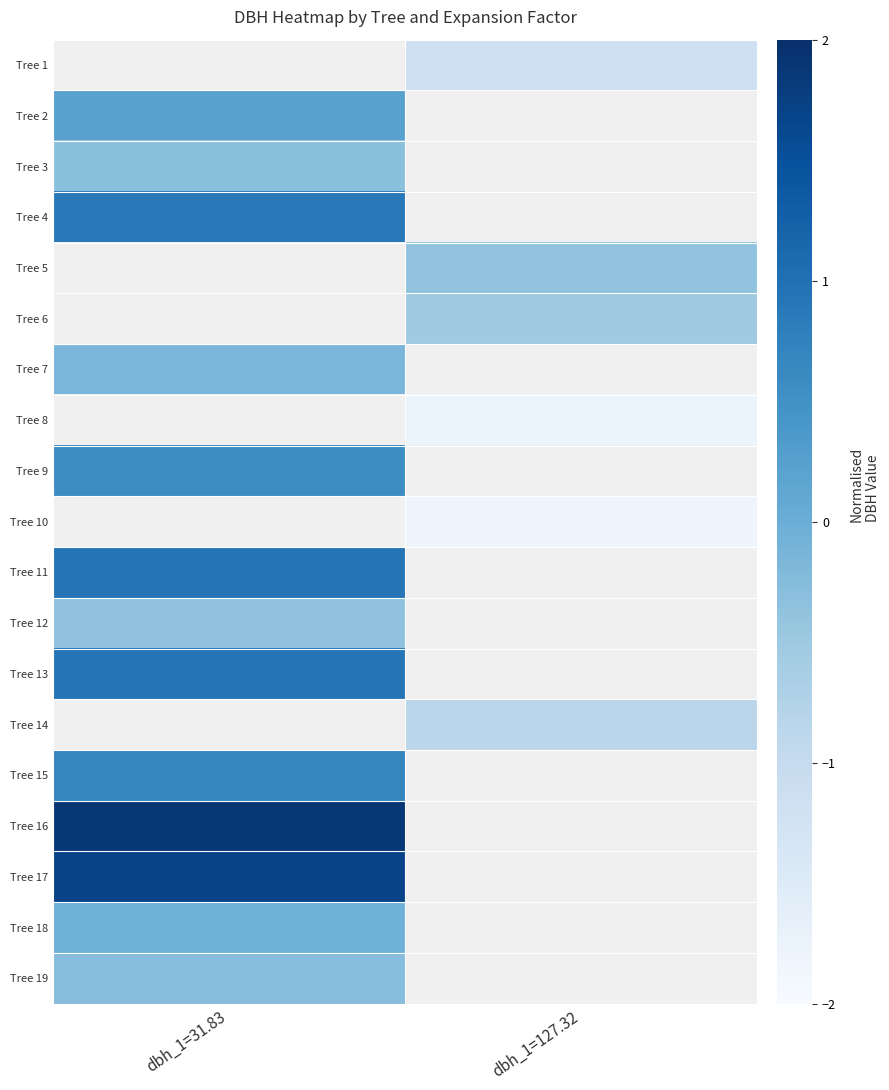

Is the value of Tree 13 at dbh_1=31.83 greater than the value of Tree 18 at dbh_1=127.32?

No